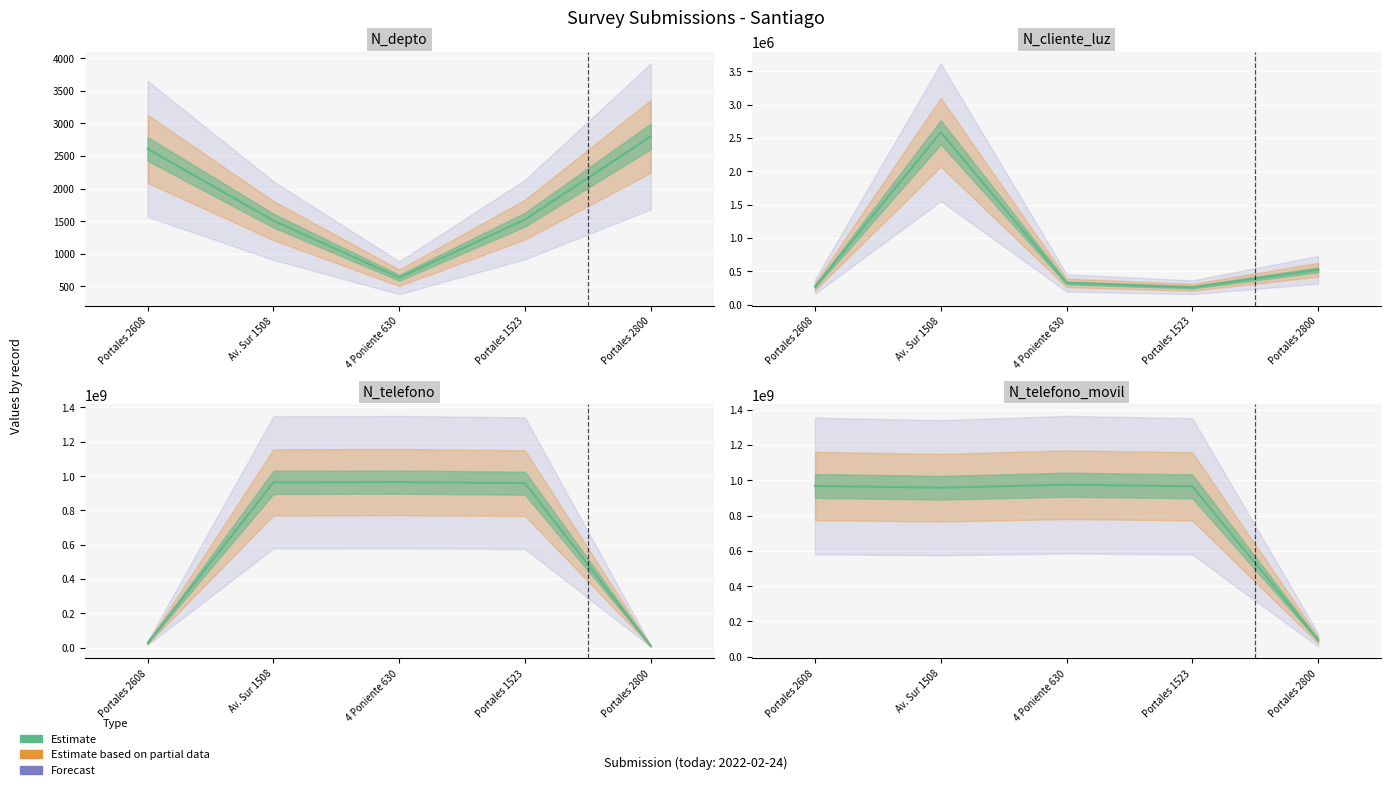

At which category does N_depto reach its first local valley?

4 Poniente 630